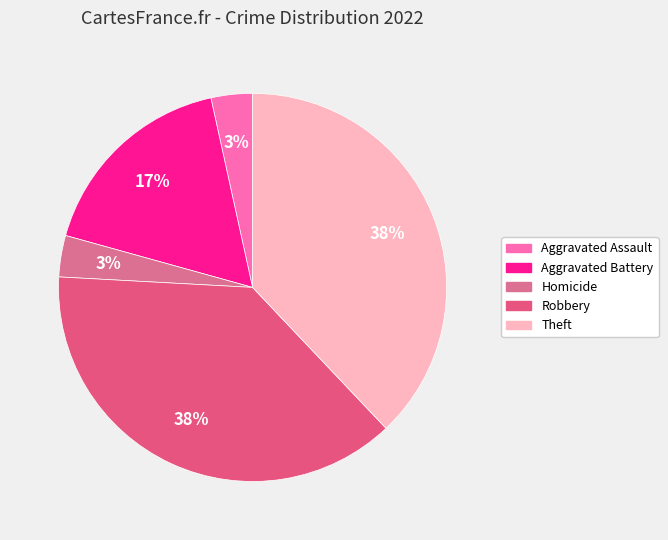

Does any single category account for the majority?

No